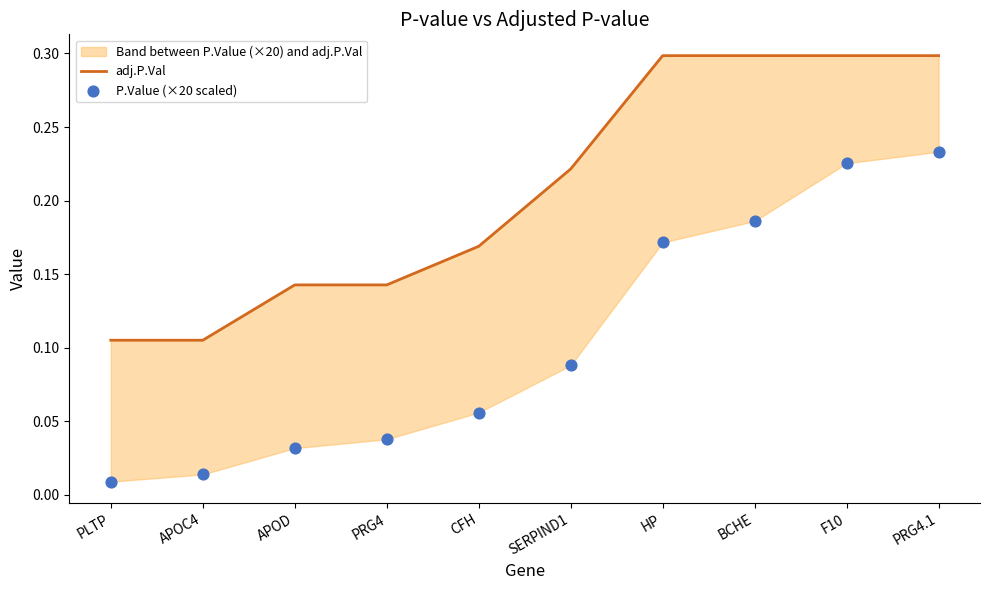

Which series contains the highest Y value?

adj.P.Val